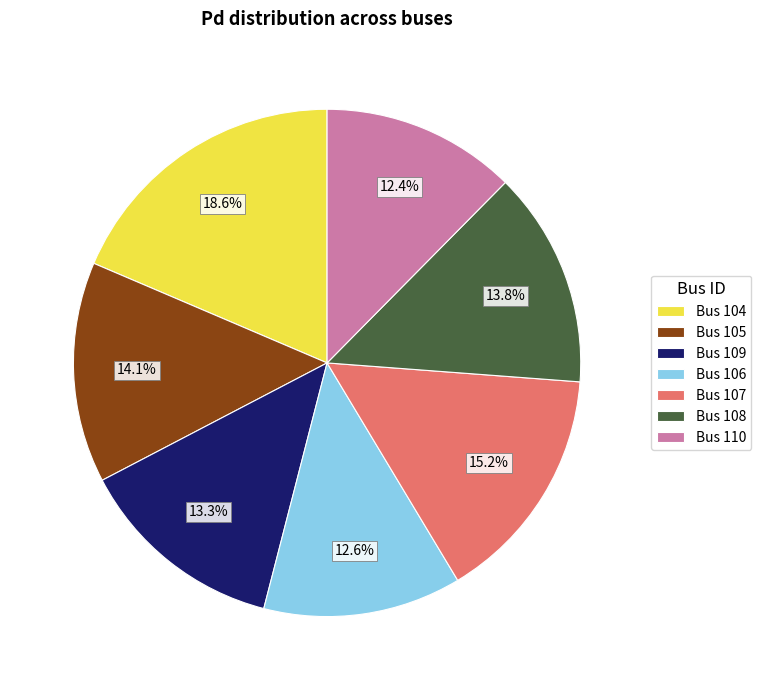

Is the sum of Bus 110 and Bus 108 greater than half?

No